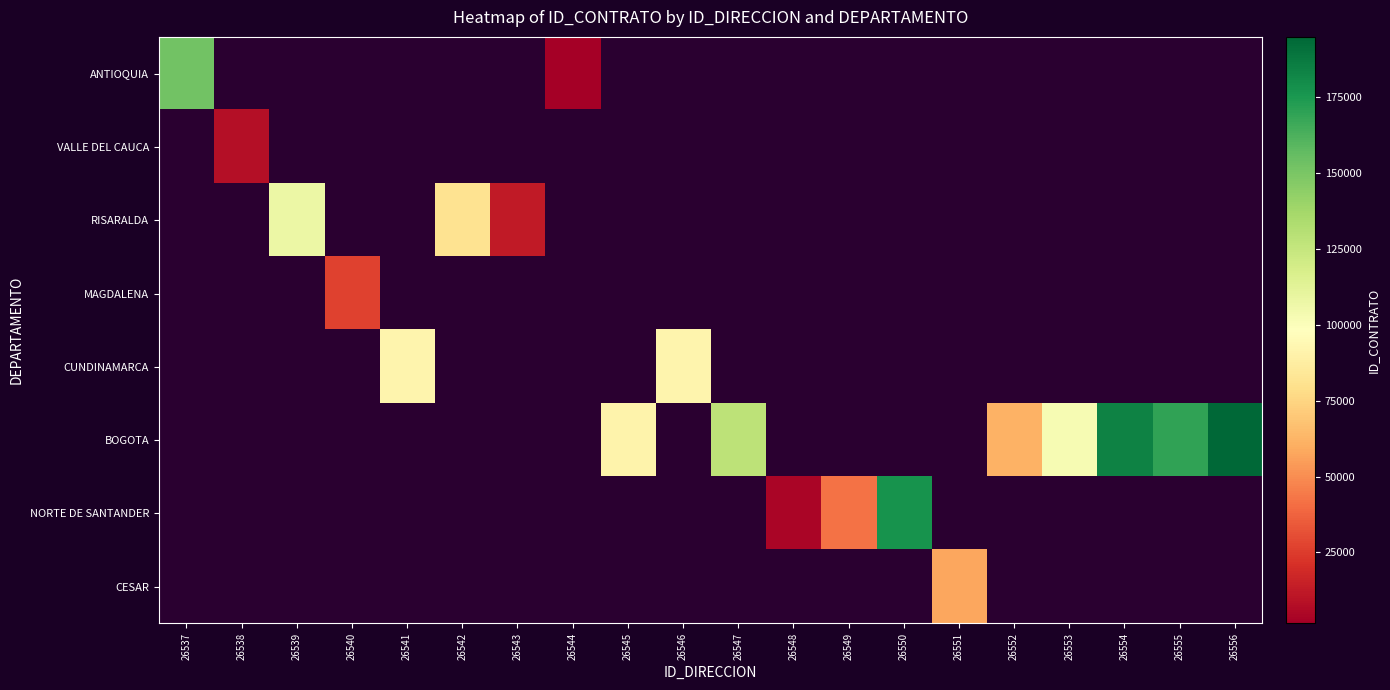

What is the greatest value displayed?

194833.0